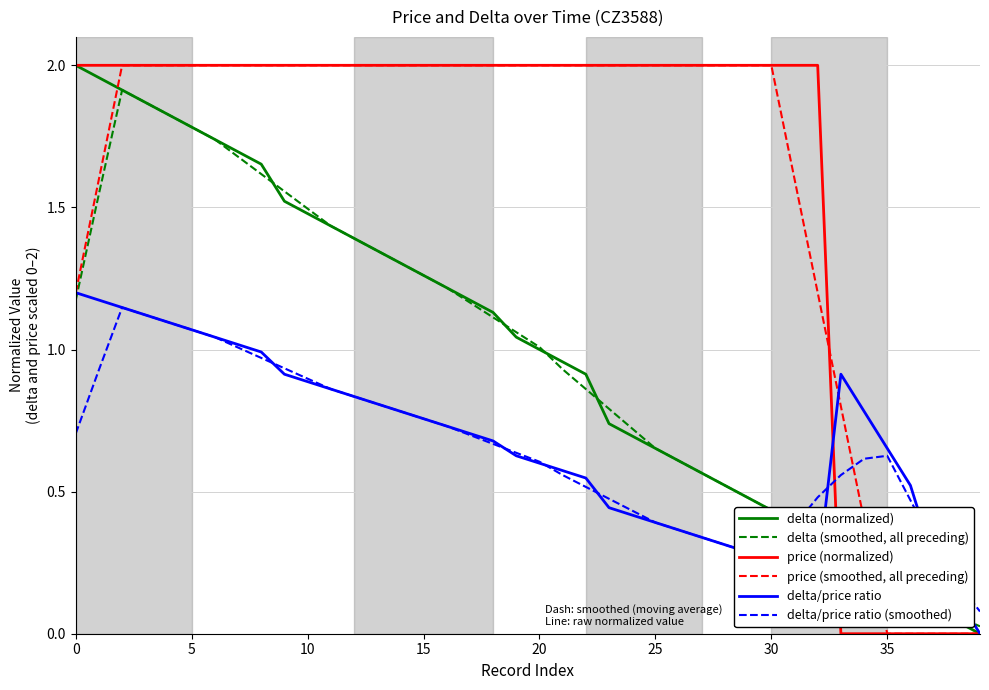

Where is delta/price ratio (smoothed) nearest to the value 0?

39